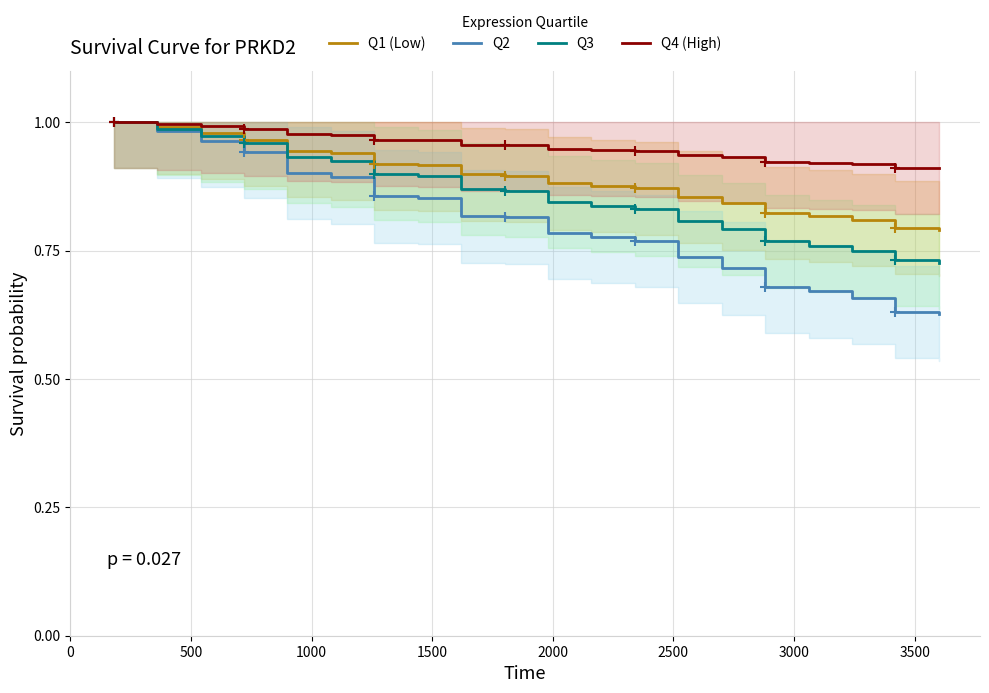

Is the value of Q3 at 13 greater than the value of Q4 (High) at 13?

No